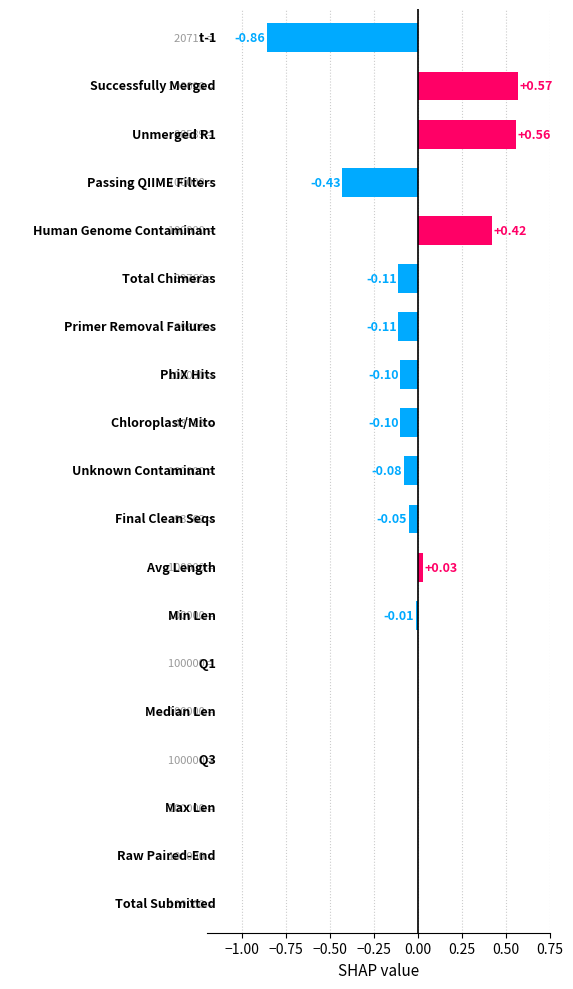

What is the sum of all values?

-0.3